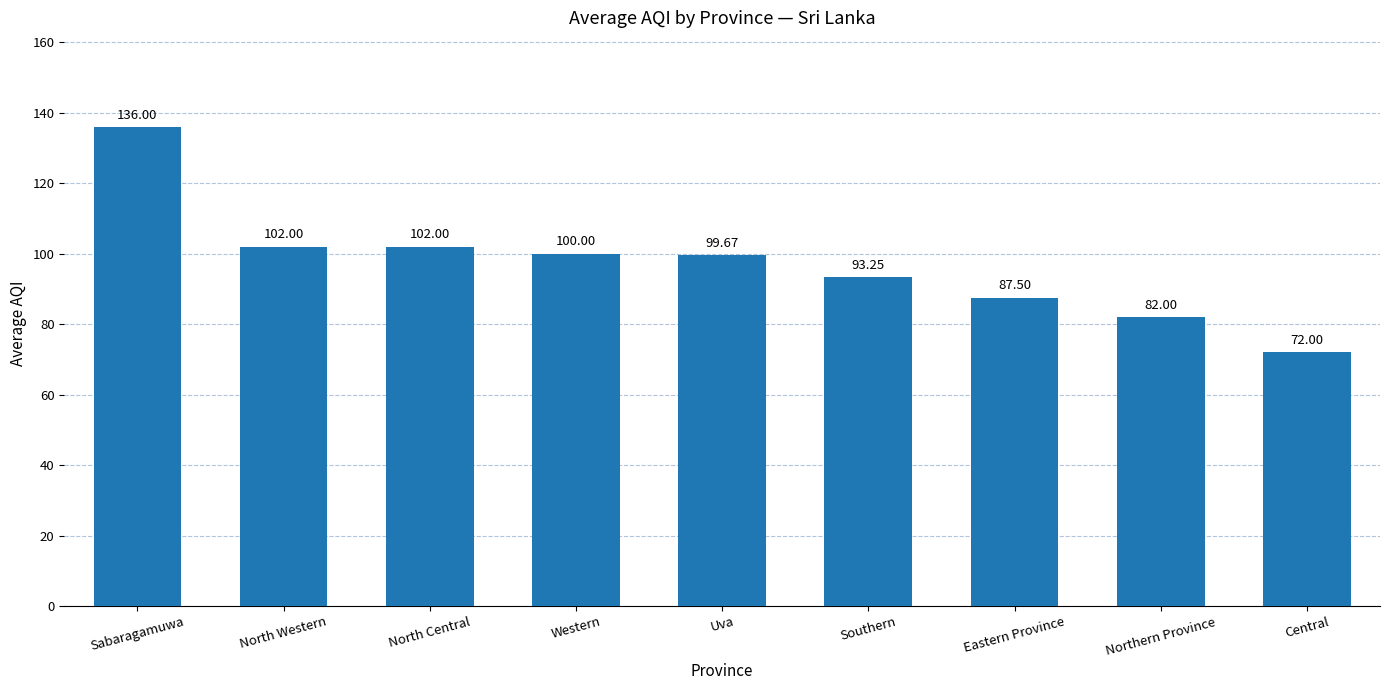

Count the number of values greater than 99.

5